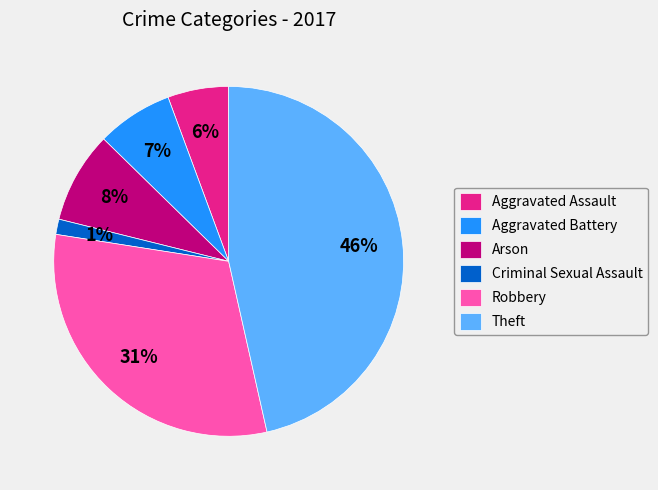

Between Aggravated Assault and Robbery, which is larger?

Robbery